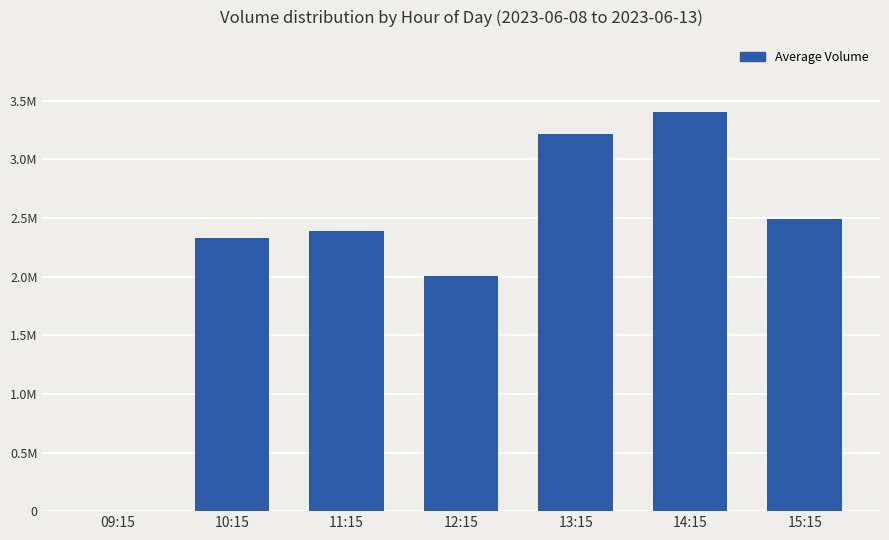

Is it true that the value at 09:15 is 0?

True